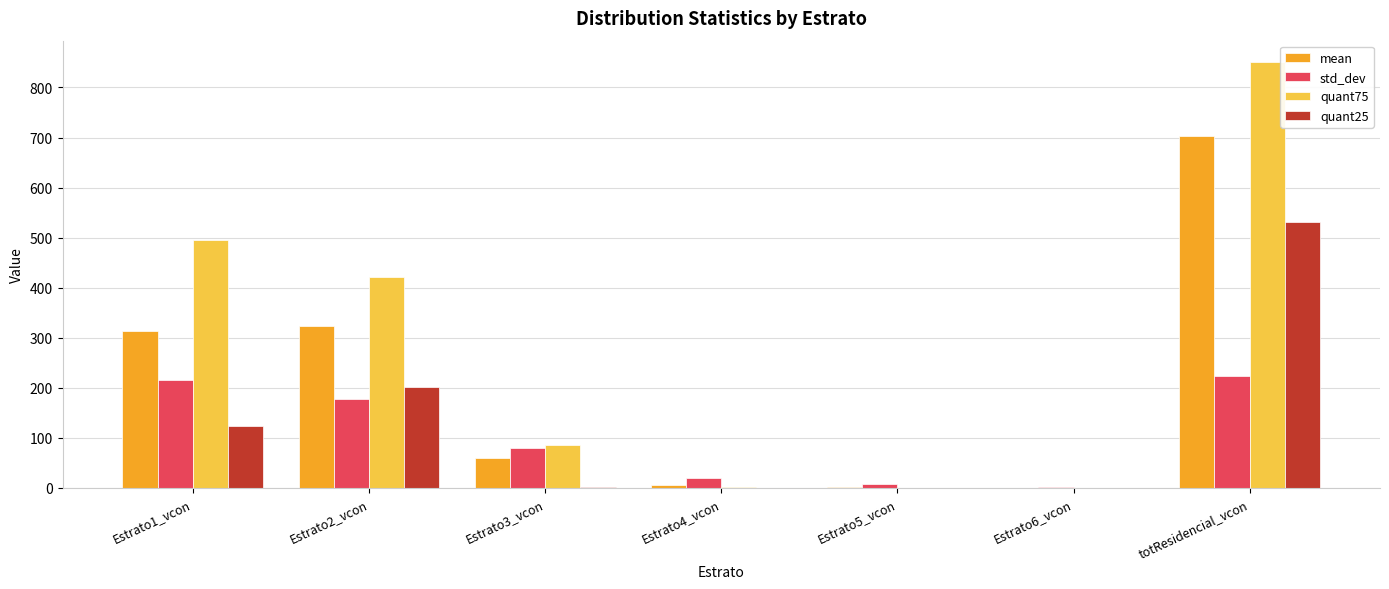

What is the sum of the quant25 values at totResidencial_vcon and Estrato1_vcon?

653.9